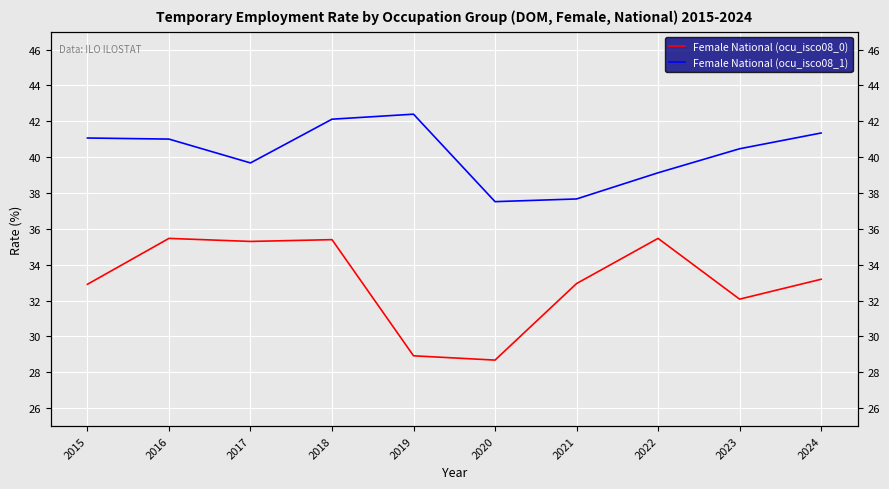

What are all the series names shown in the legend?

Female National (ocu_isco08_0), Female National (ocu_isco08_1)